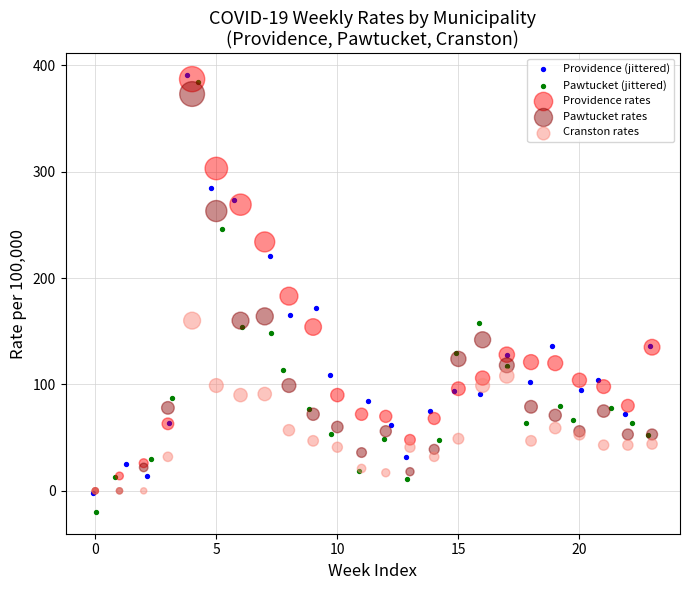

Which series contains the highest Y value?

Providence (jittered)